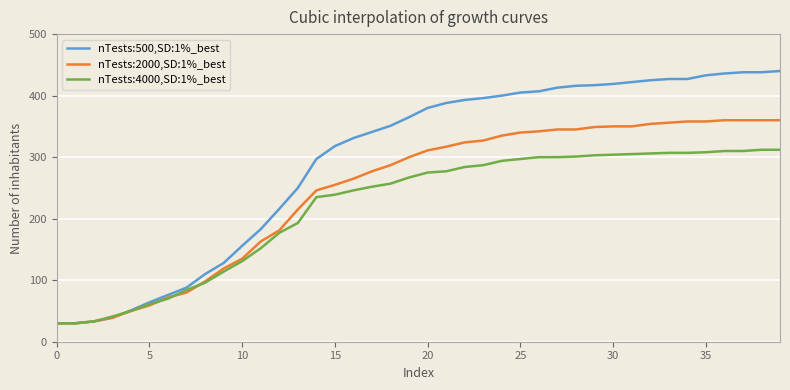

Which series has the widest spread of values?

nTests:500,SD:1%_best